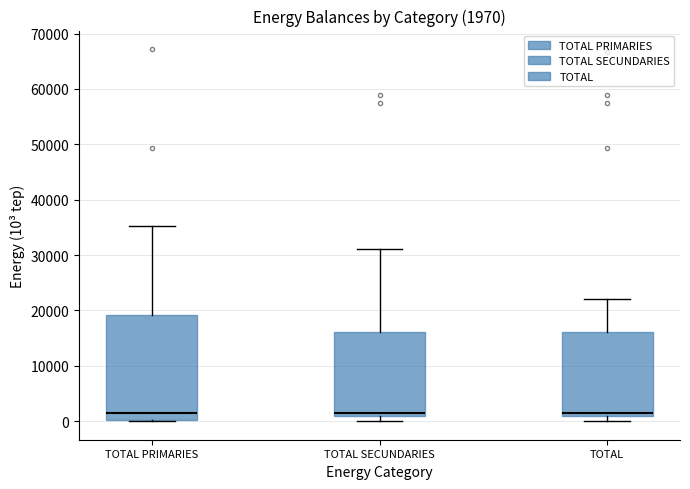

Which box is the tallest, from its lower edge to its upper edge?

TOTAL PRIMARIES